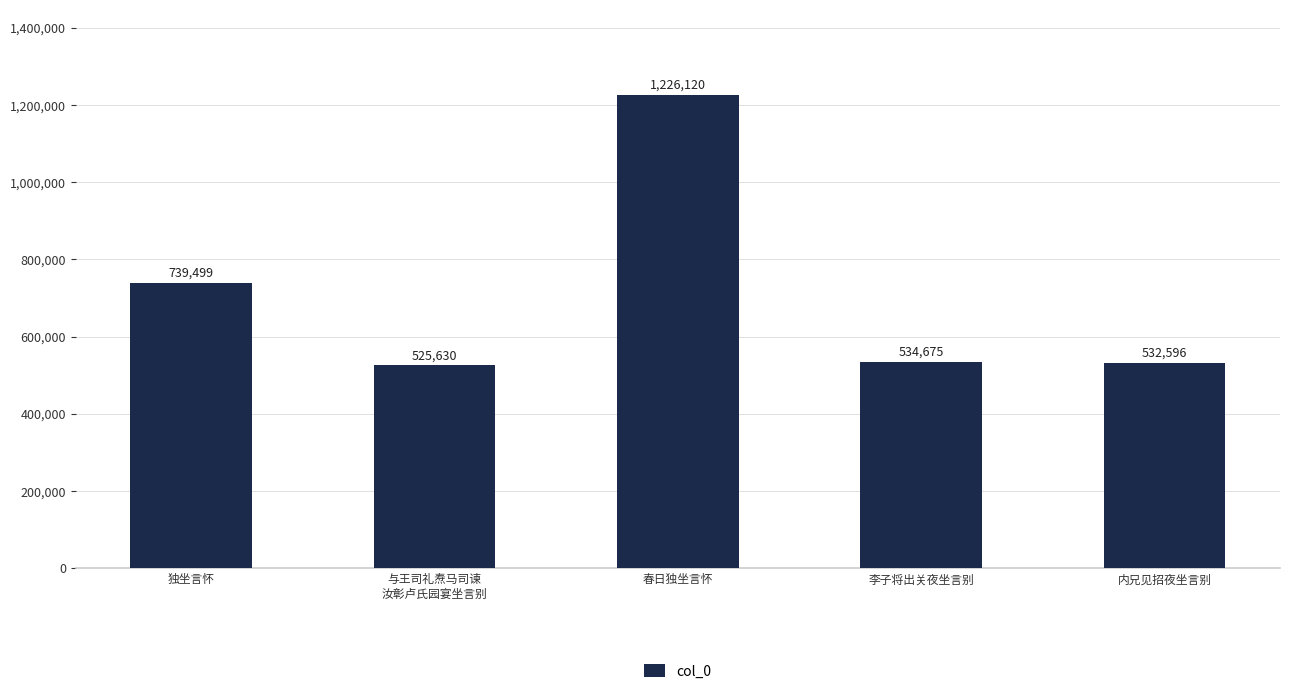

At which label does the data first exceed 534675?

独坐言怀